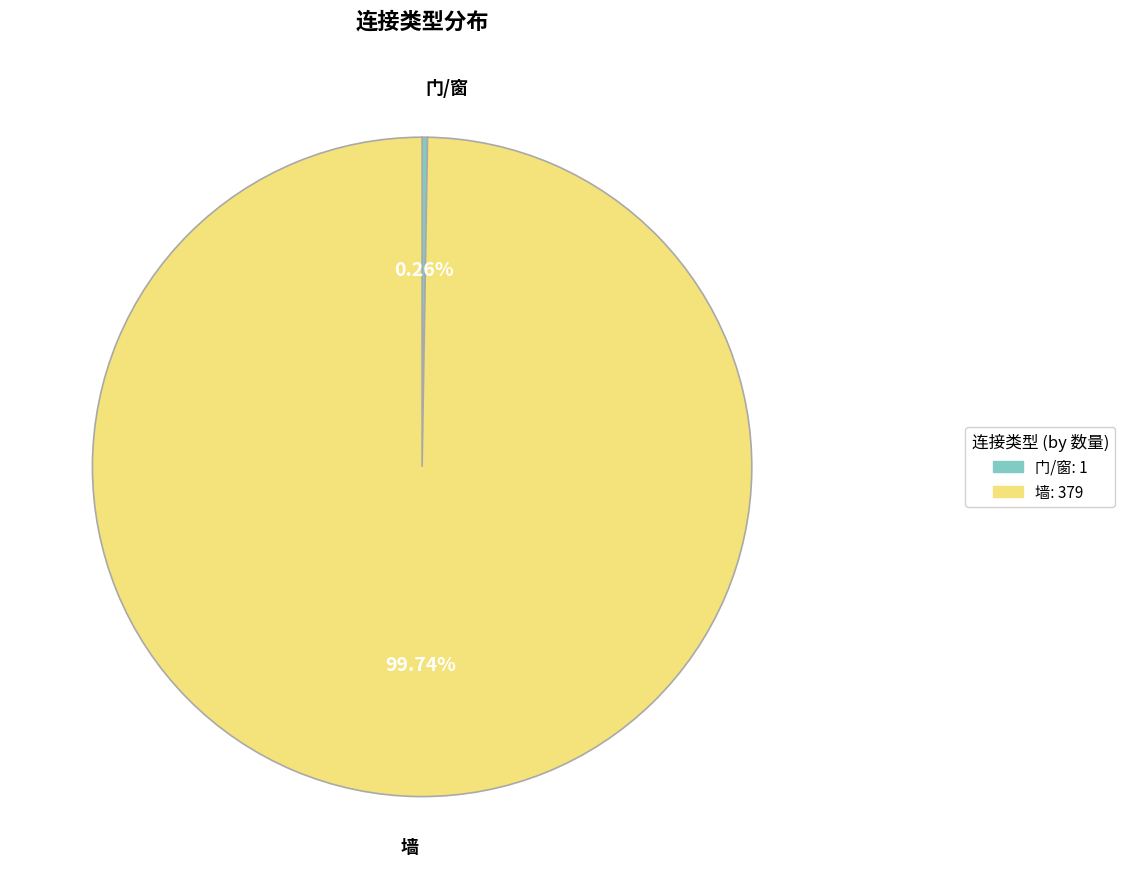

Does 墙 account for over 50% of the chart?

Yes